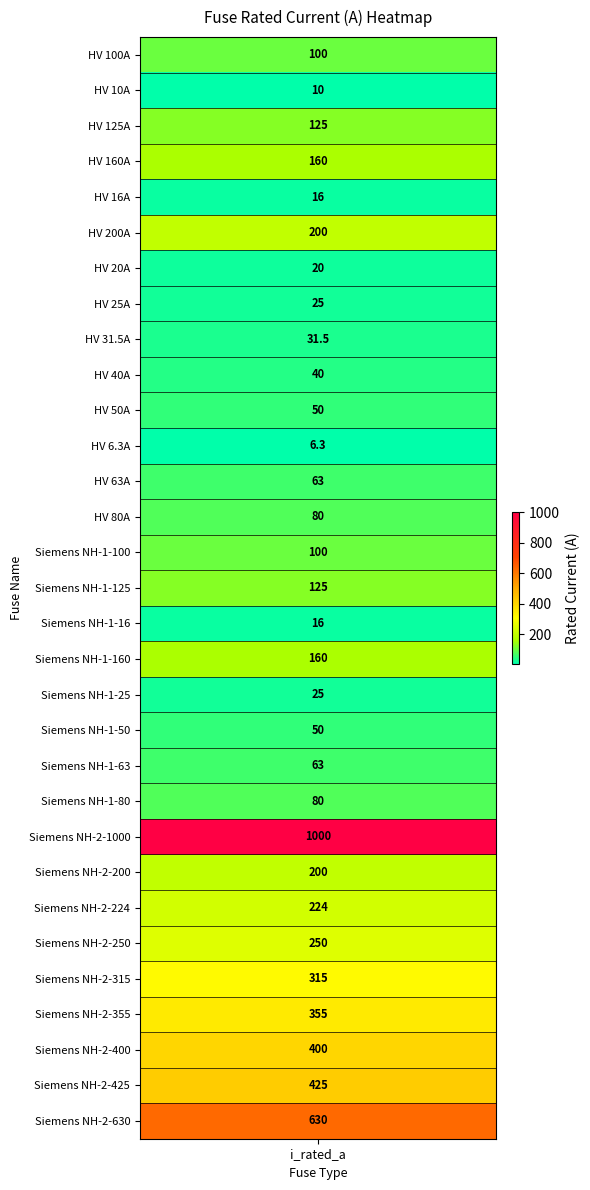

True or false: the data shows 1000.0 at Siemens NH-2-1000.

True